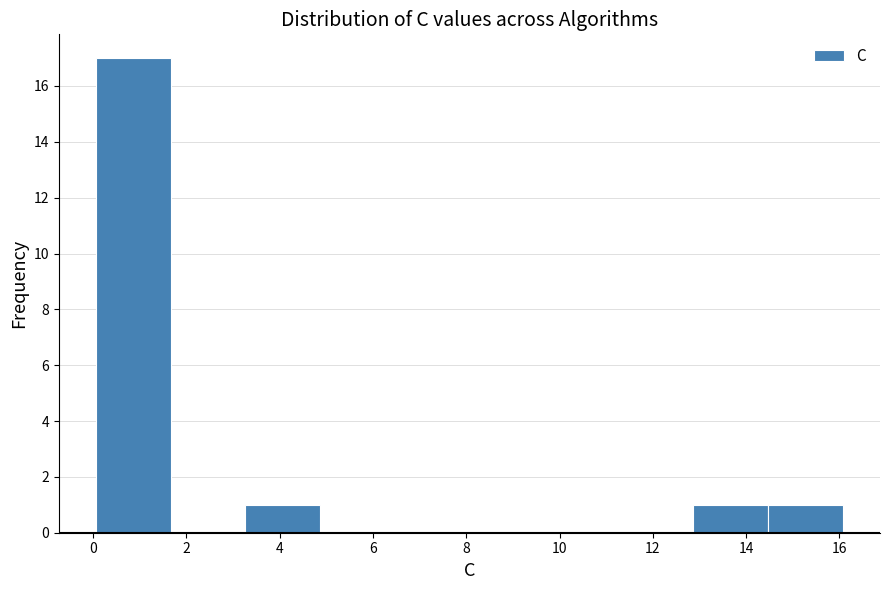

Over which range of the x-axis is the bar tallest?

0.0 to 1.6